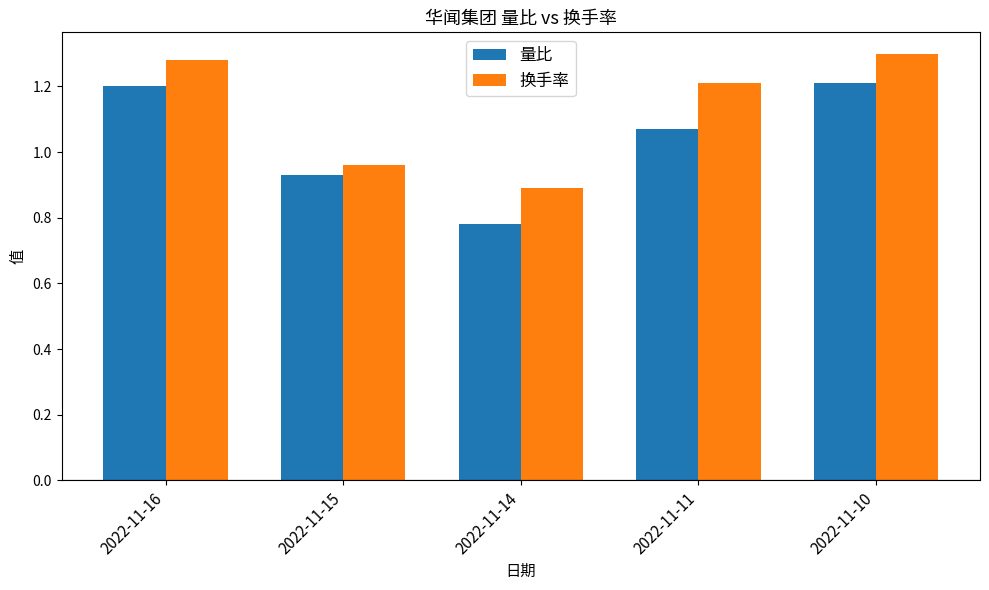

Which category has the lowest value in the 量比 series?

2022-11-14